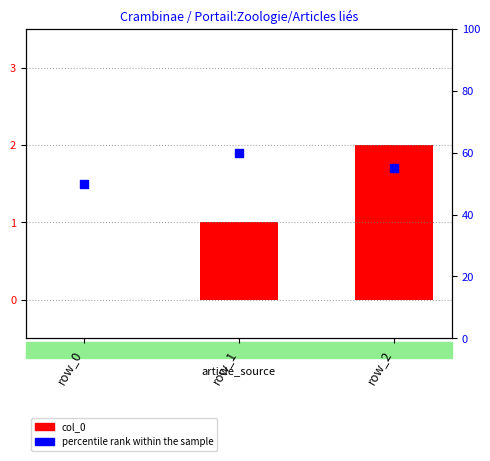

At how many categories does at least one series exceed 7?

3